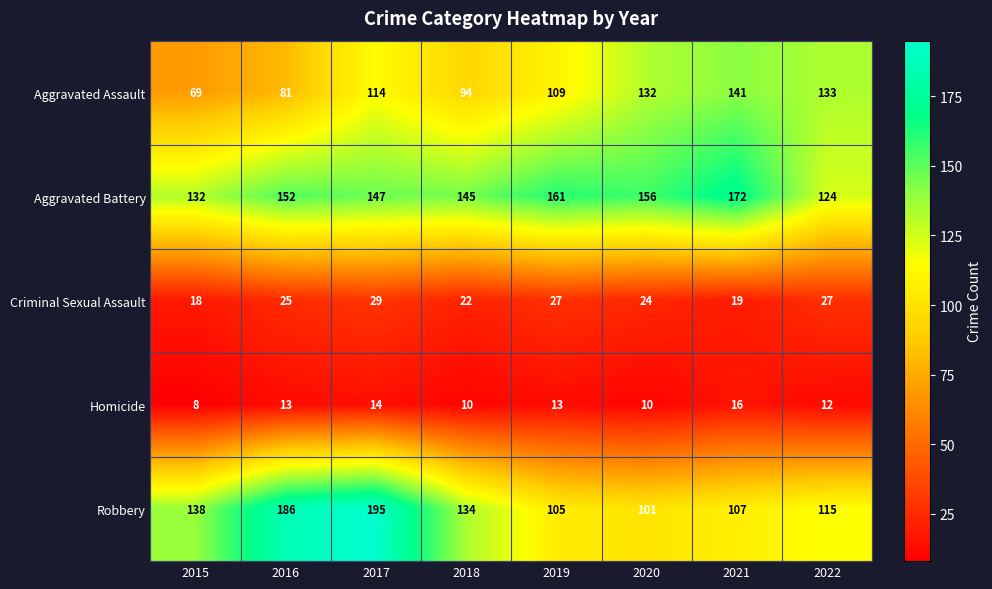

The value of Criminal Sexual Assault at 2017 is 29. True or false?

True